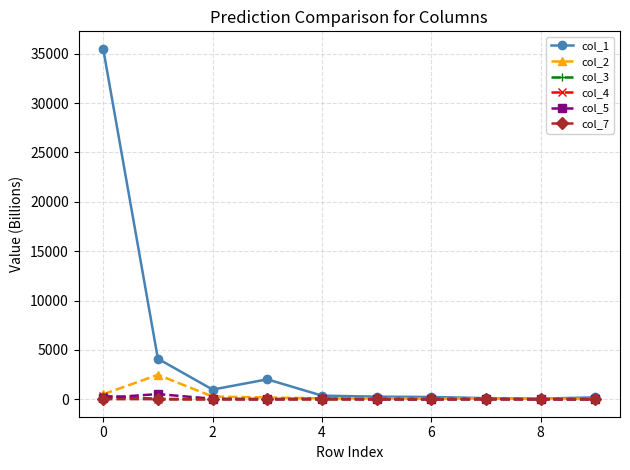

True or false: col_2 has more than 0 points higher than both neighbors.

True